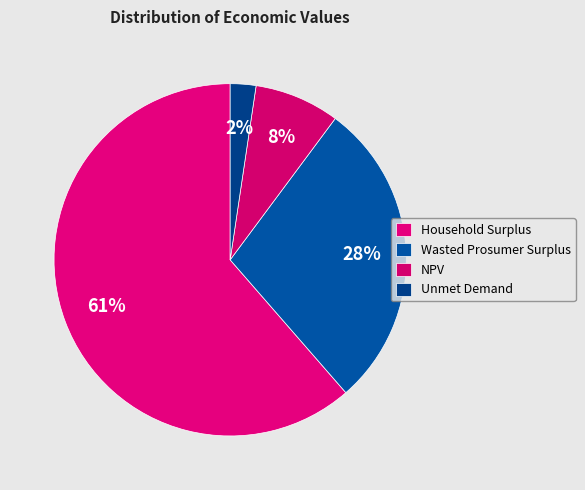

True or false: Wasted Prosumer Surplus accounts for 28% of the total.

True